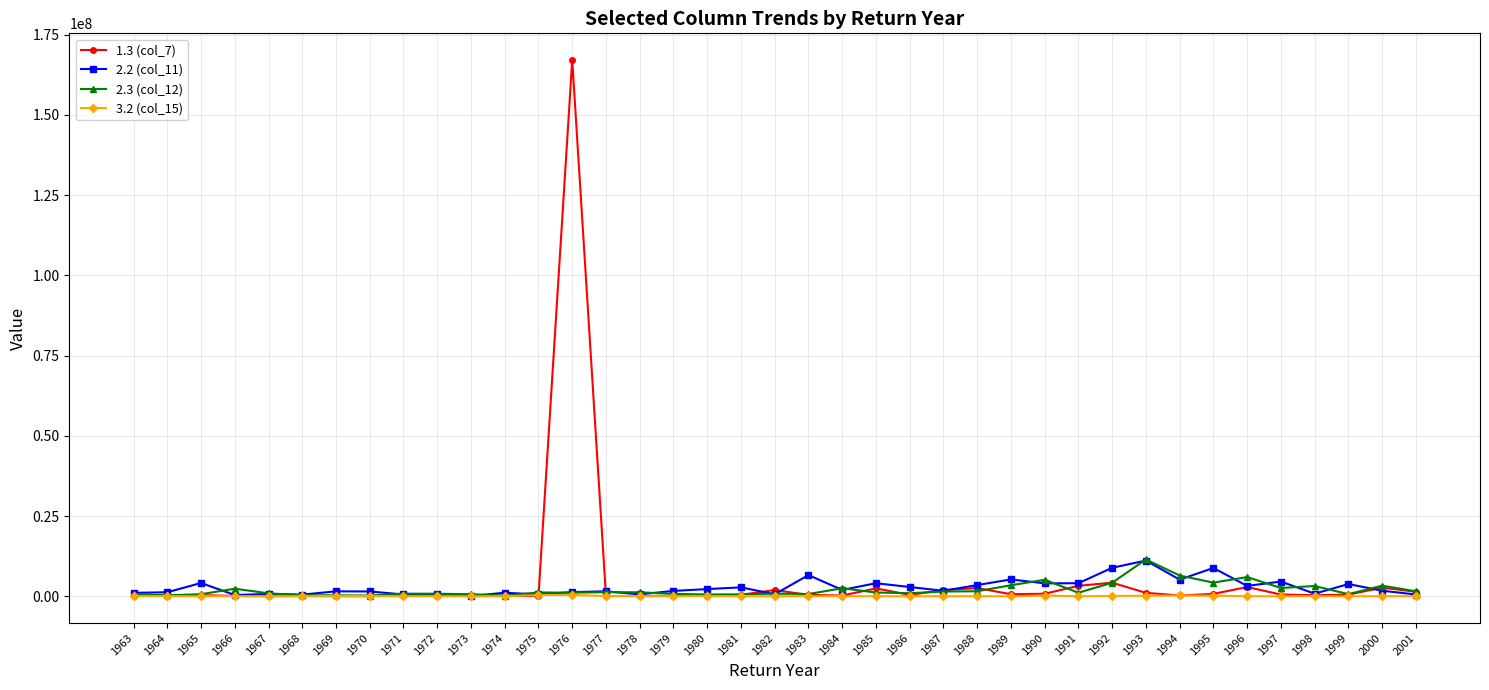

What is the greatest value displayed?

167021432.0